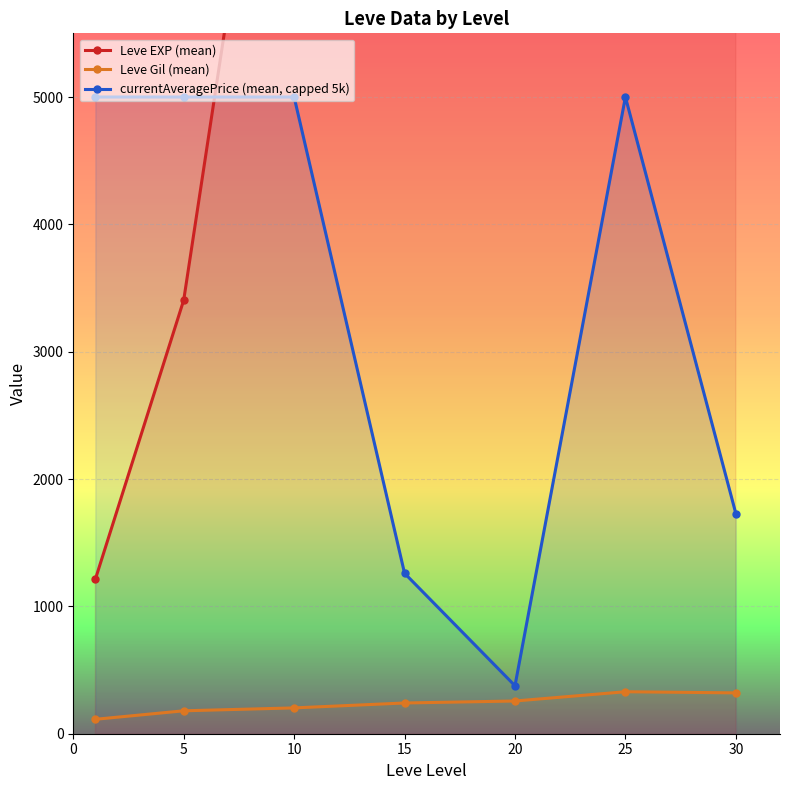

What is the difference between the Leve EXP (mean) values at 30 and 15?

18929.2